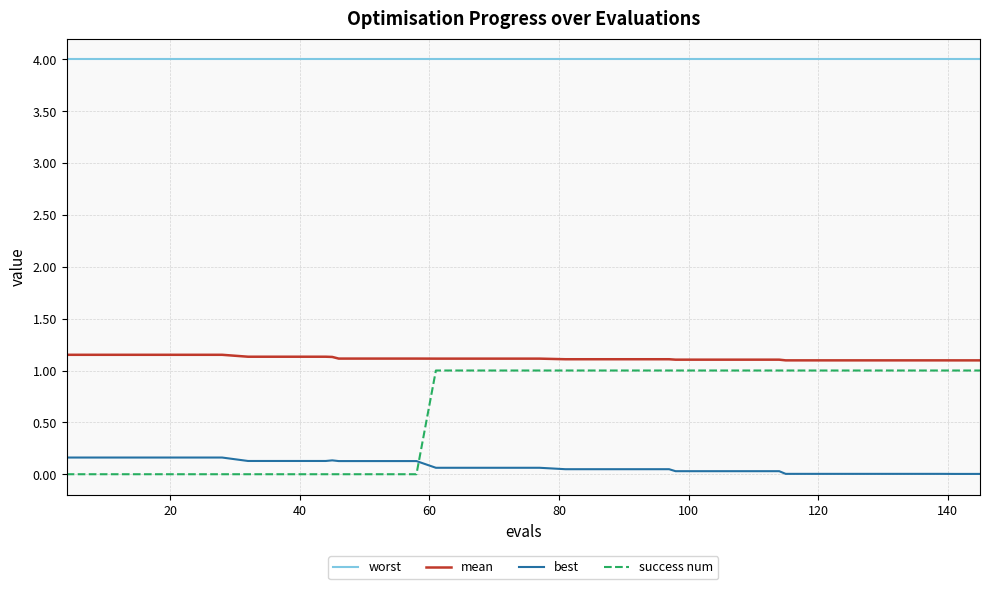

Which series has the largest range (max minus min)?

success num